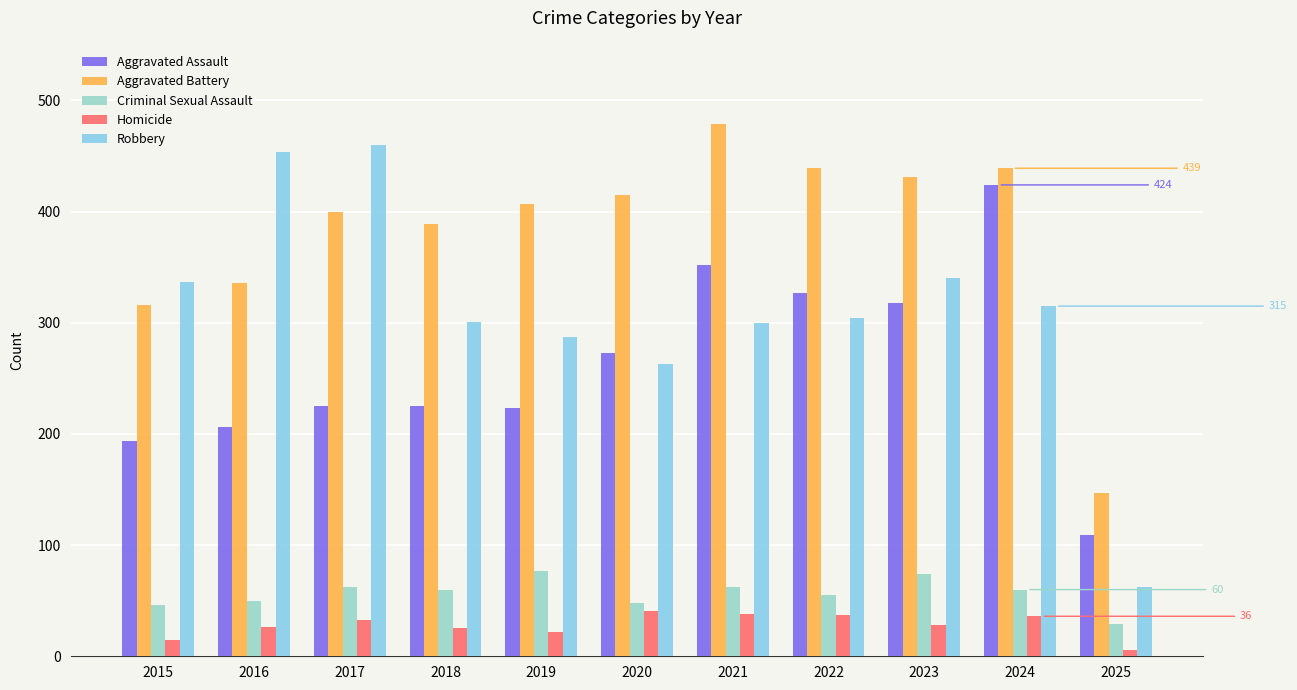

Which category has the highest value in the Aggravated Battery series?

2021